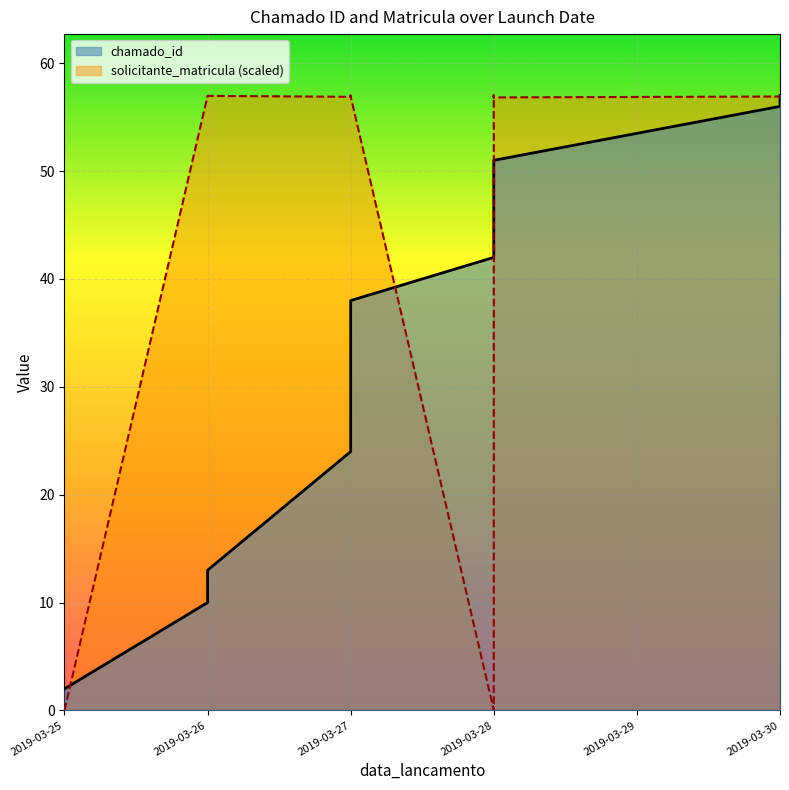

Which category has the lowest value in the solicitante_matricula series?

2019-03-25